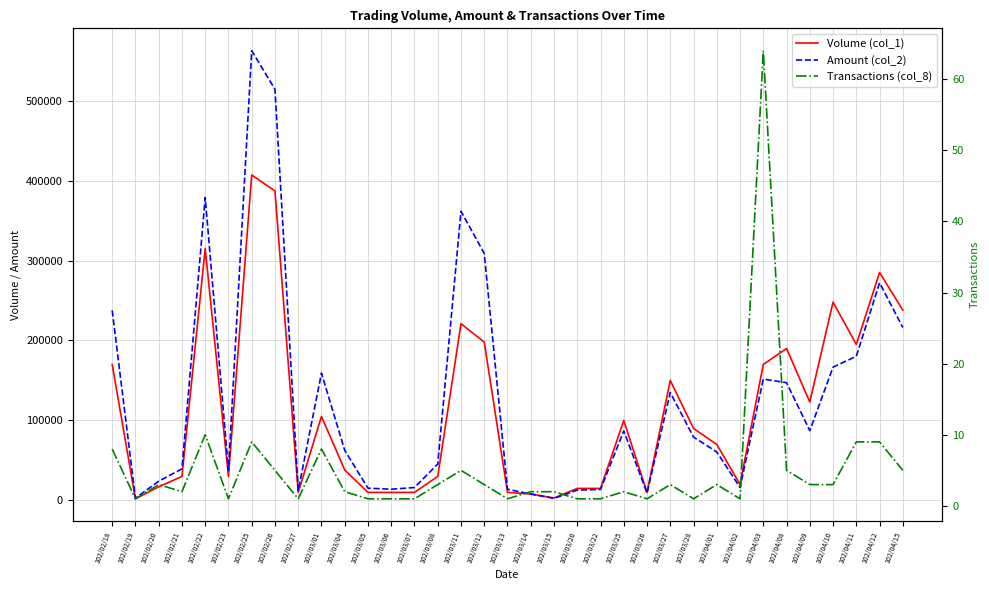

What is the greatest value displayed?

562370